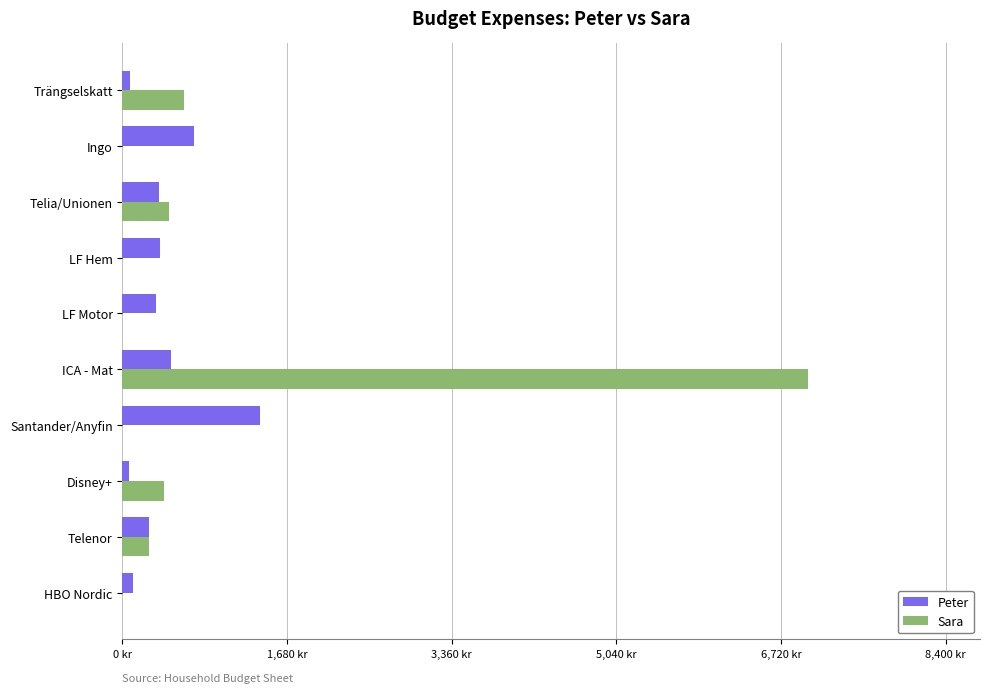

What are all the series names shown in the legend?

Peter, Sara